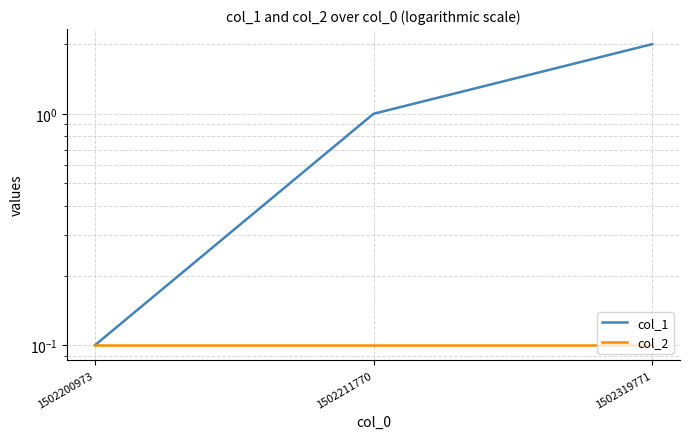

Which series has the widest spread of values?

col_1